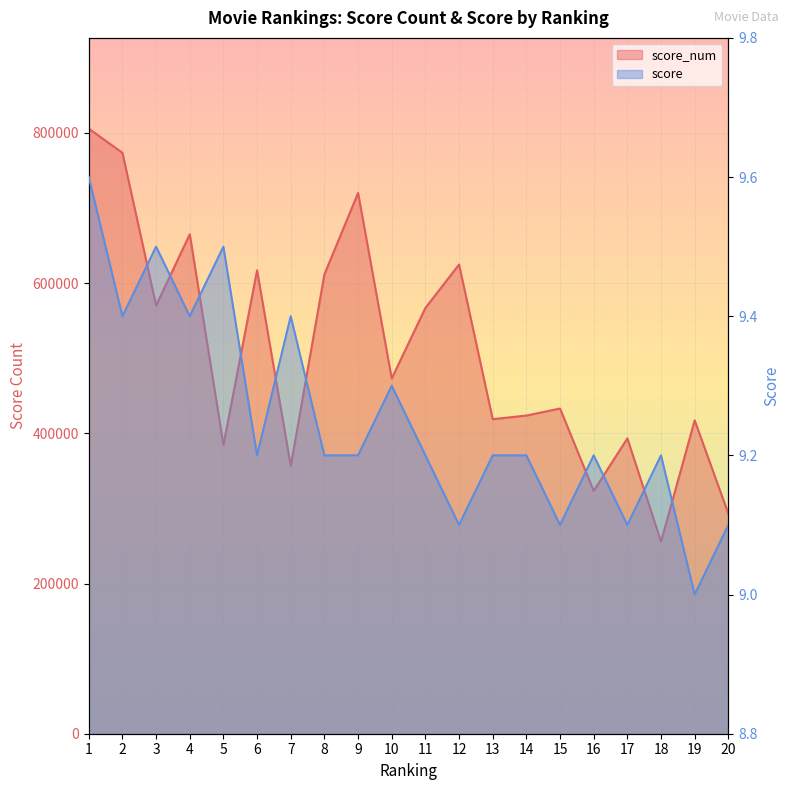

How many data points does each series have?

20